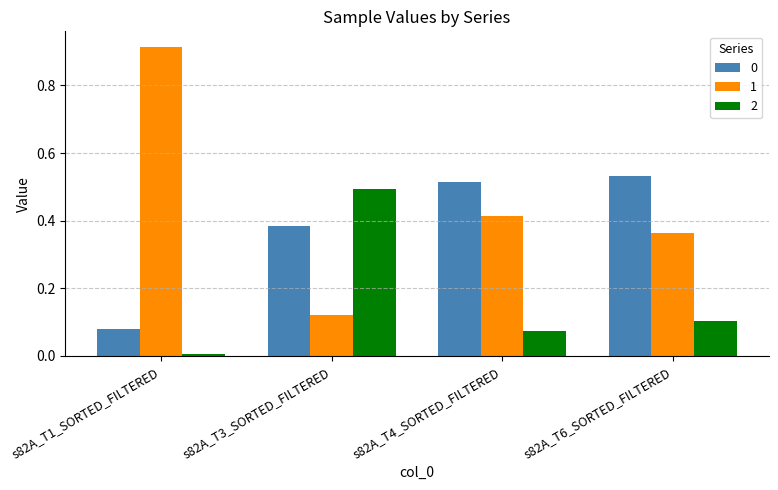

At which category does the chart reach its minimum across all series?

s82A_T1_SORTED_FILTERED